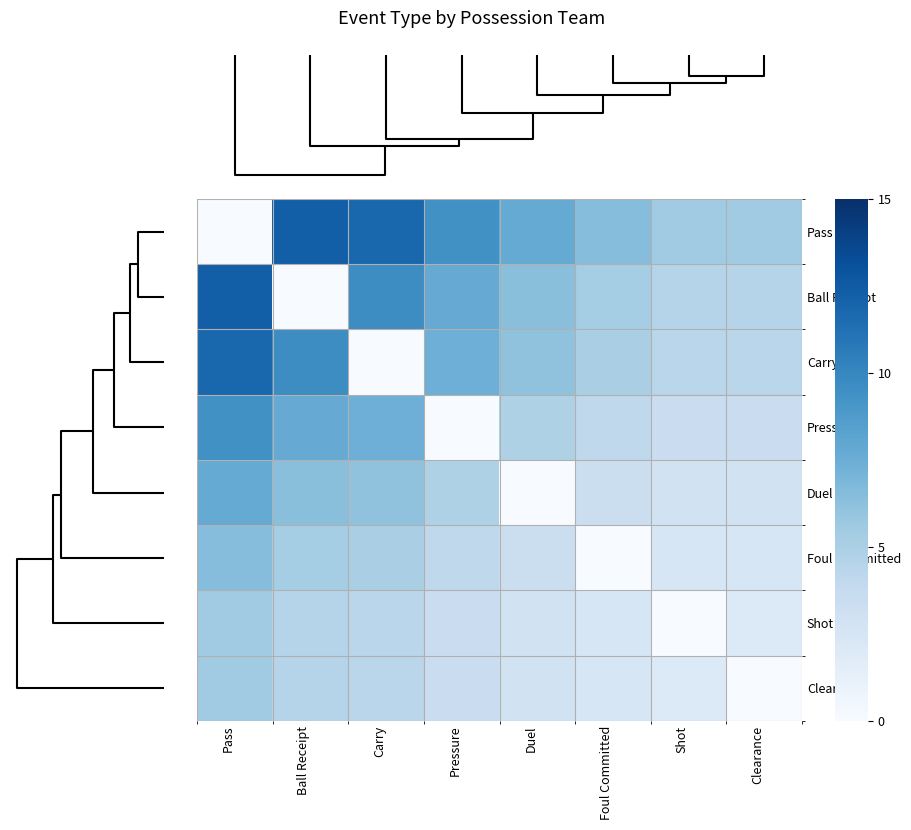

How many series are shown in this chart?

8